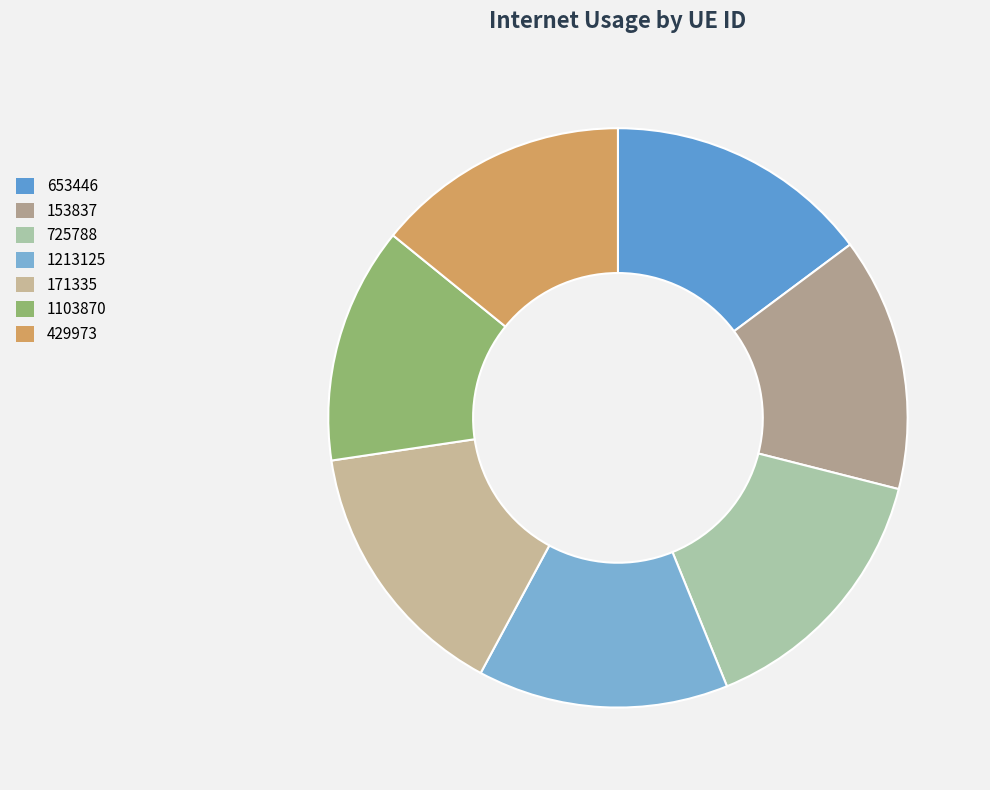

How many segments does this pie chart have?

7